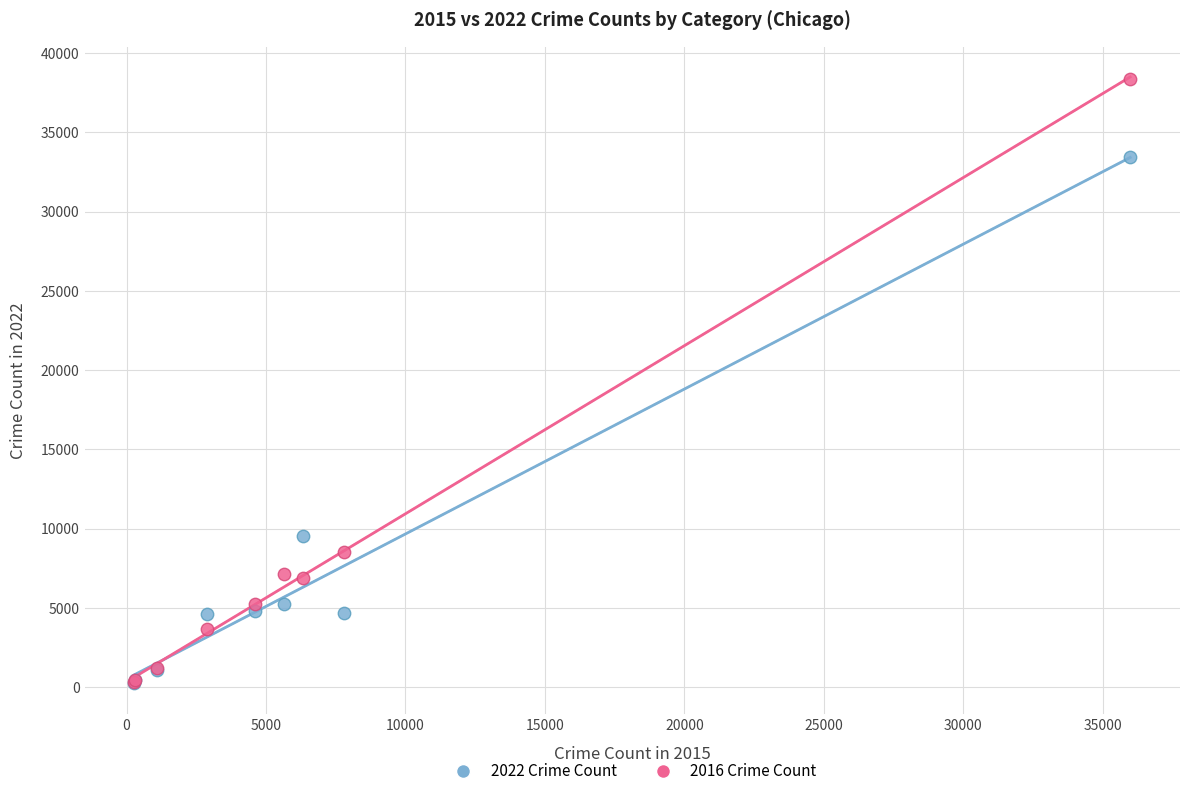

What are all the series names shown in the legend?

2022 Crime Count, 2016 Crime Count